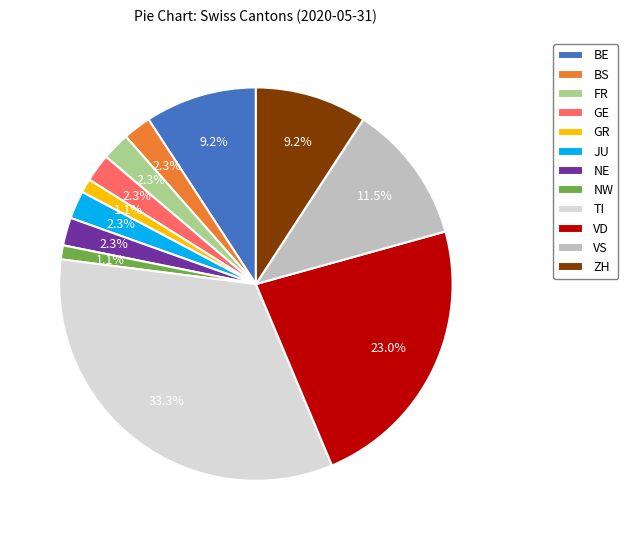

Is there any slice that represents more than half of the pie?

No